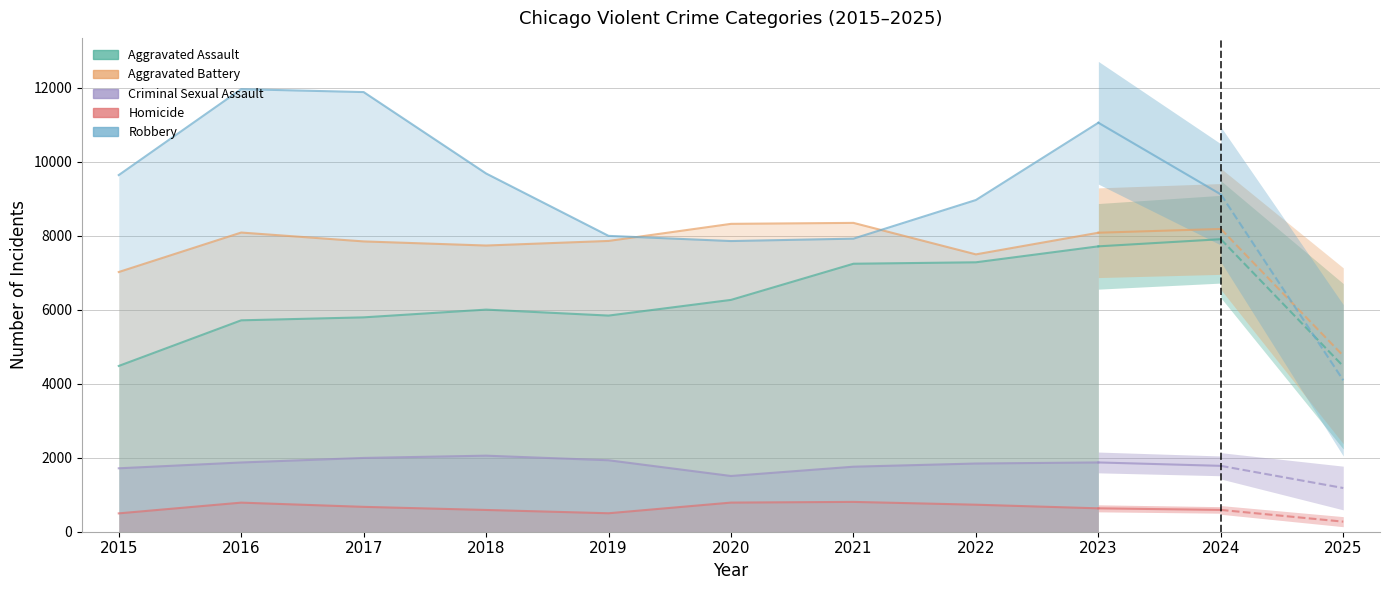

At which category does Robbery reach its first local peak?

2016